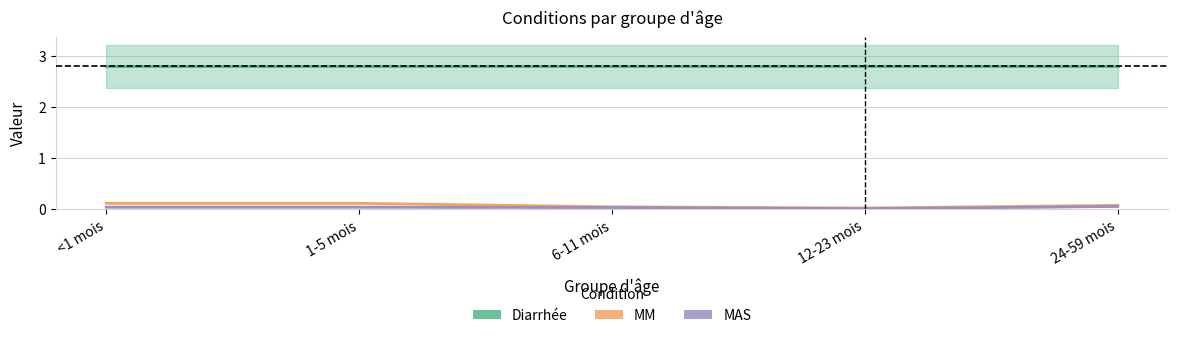

True or false: MM has a value of 0.1 at 24-59 mois.

False